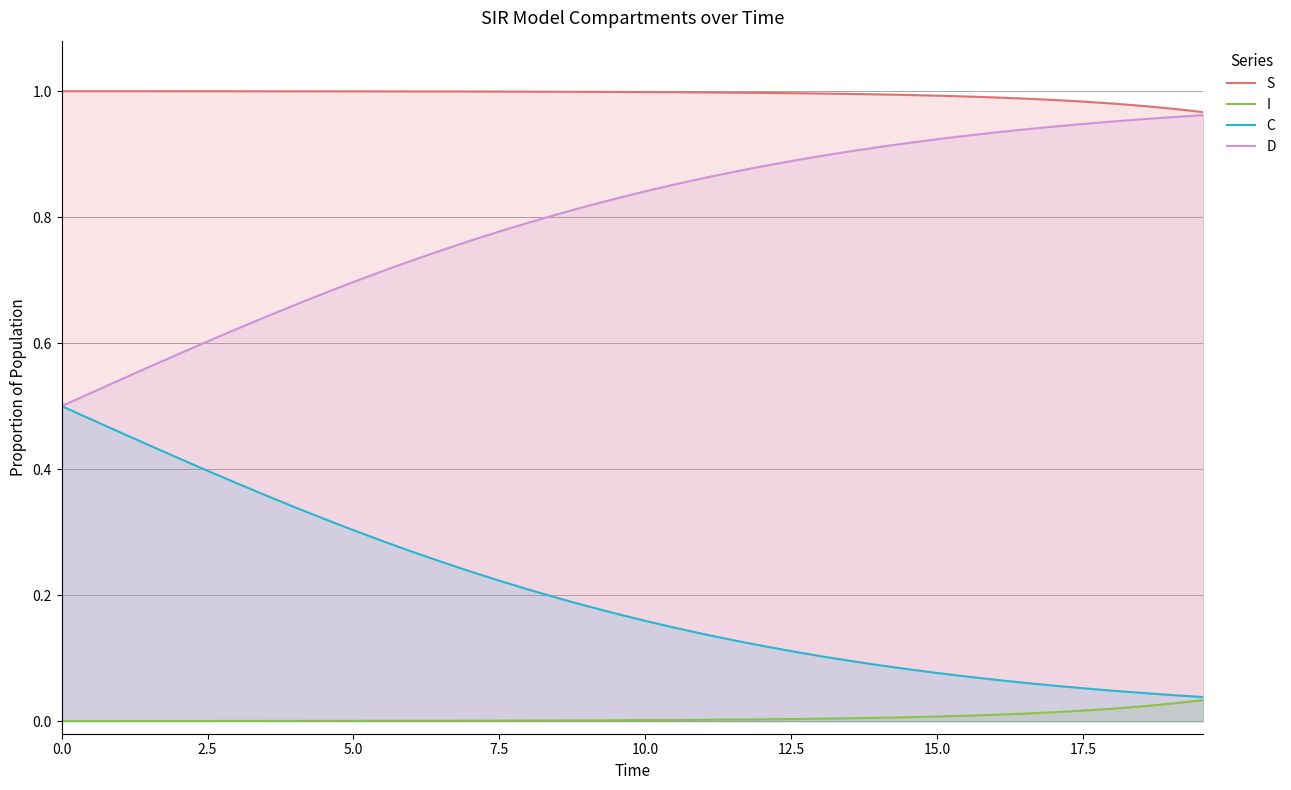

Rank the series by their average value, from lowest to highest.

I, C, D, S